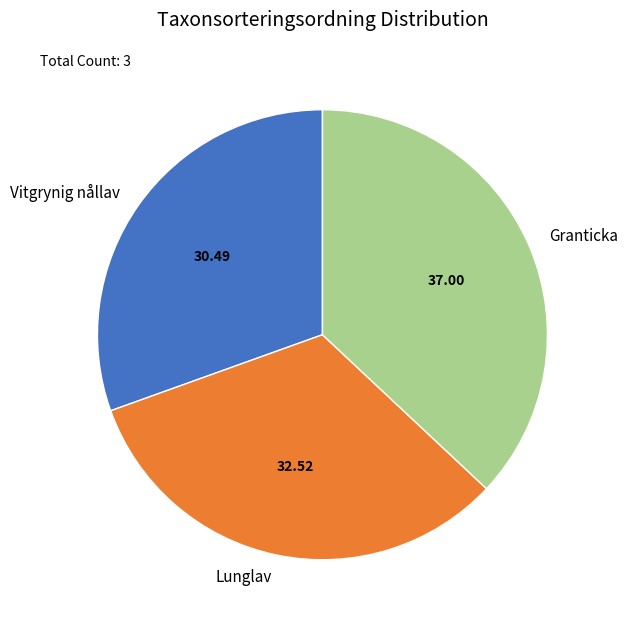

Which category has the smallest portion of the pie?

Vitgrynig nållav